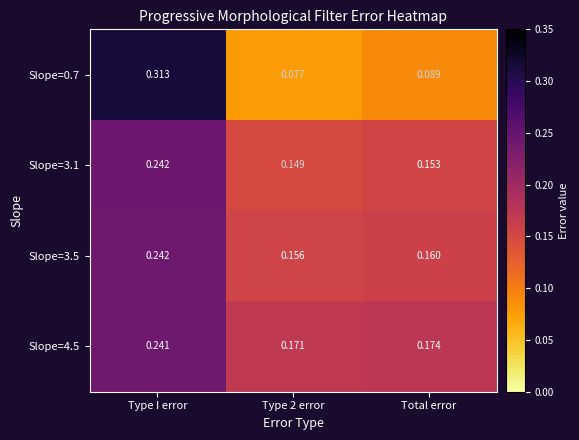

What is the total value across all series at Type I error?

1.0